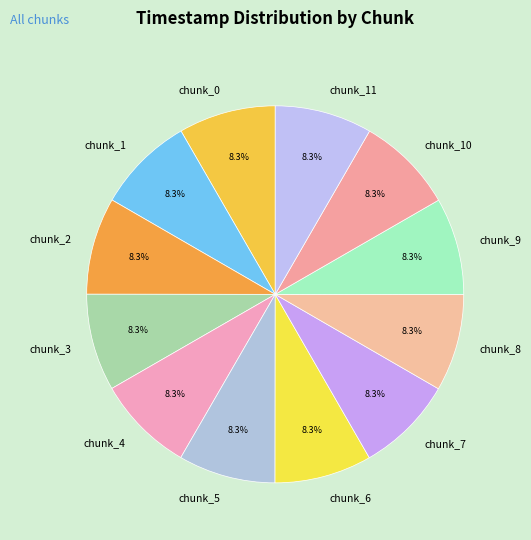

Approximately how many times larger is the value at chunk_7 compared to chunk_4?

1.0